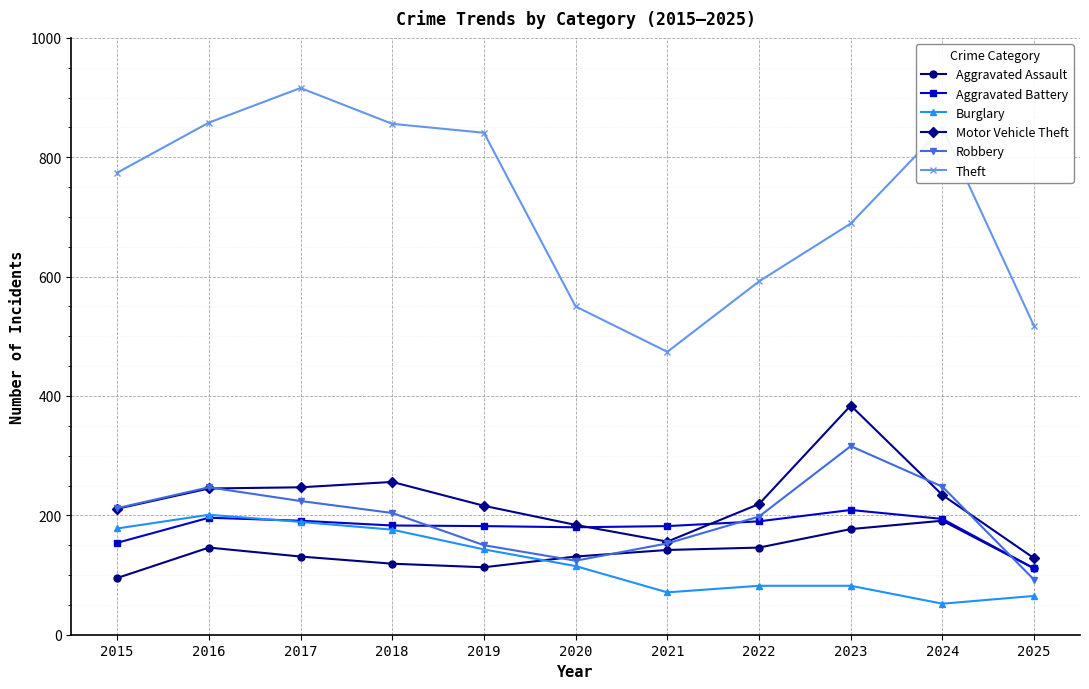

In Burglary, how many points are lower than both neighbors (excluding endpoints)?

2